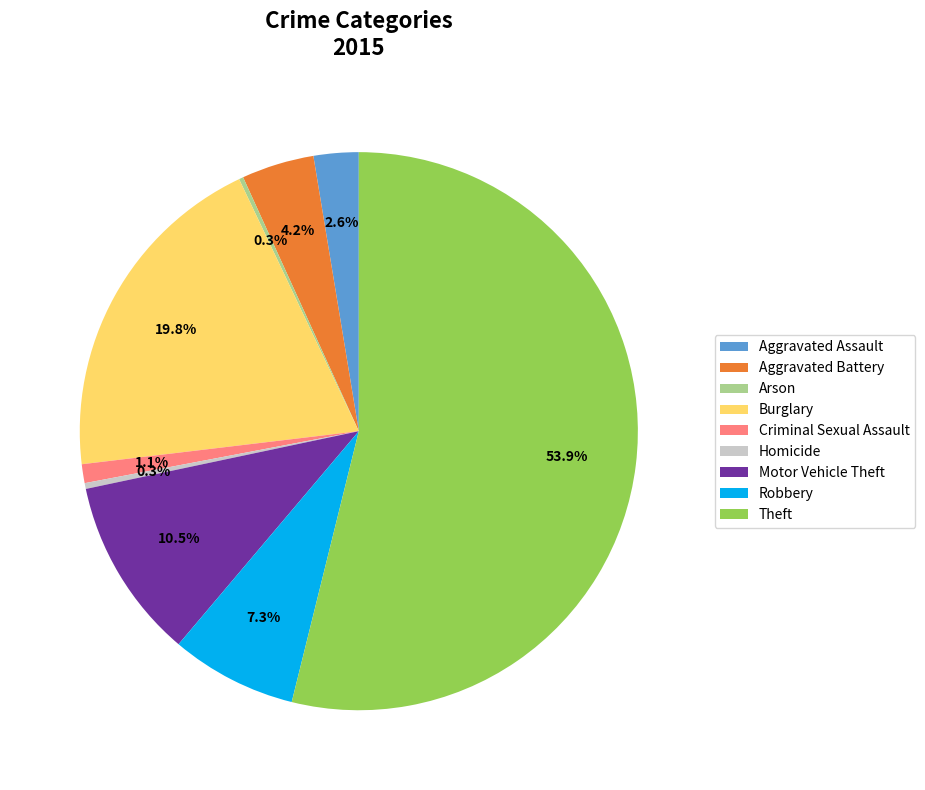

Combined, what portion of the pie is Theft and Robbery?

61.2%